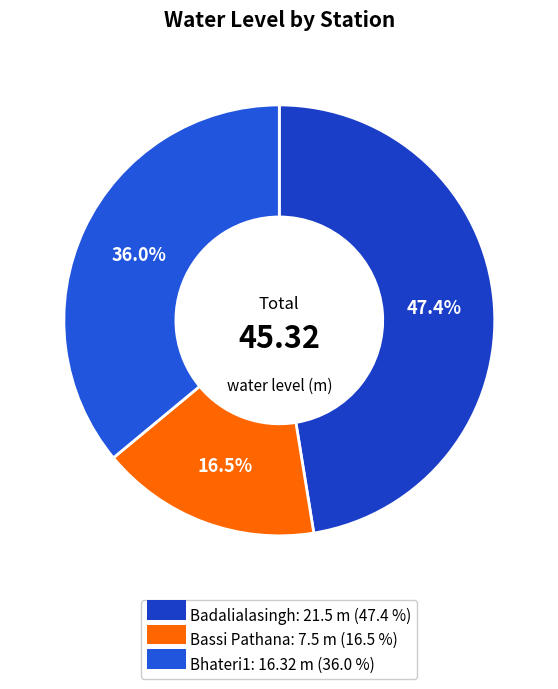

Is Badalialasingh the majority of the pie?

No